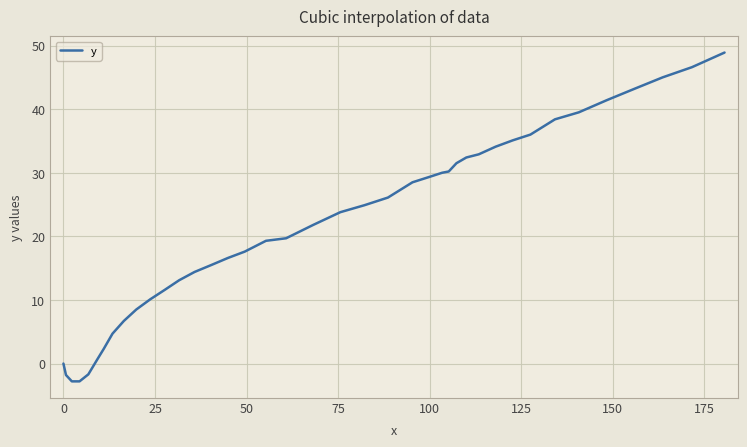

What is the difference between the maximum and minimum values?

51.7